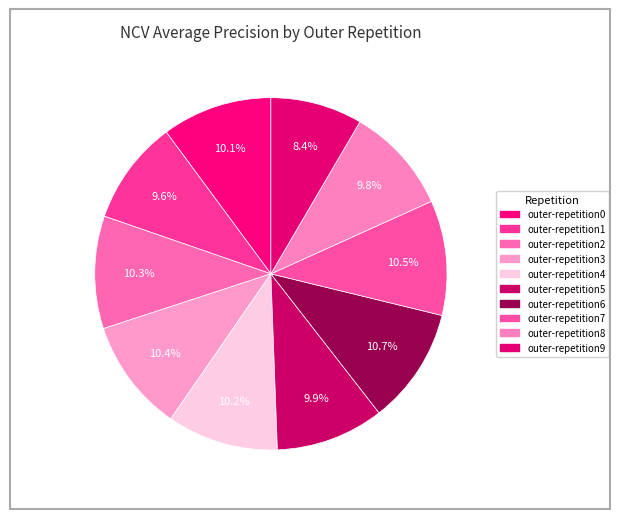

Count the number of slices in the pie.

10